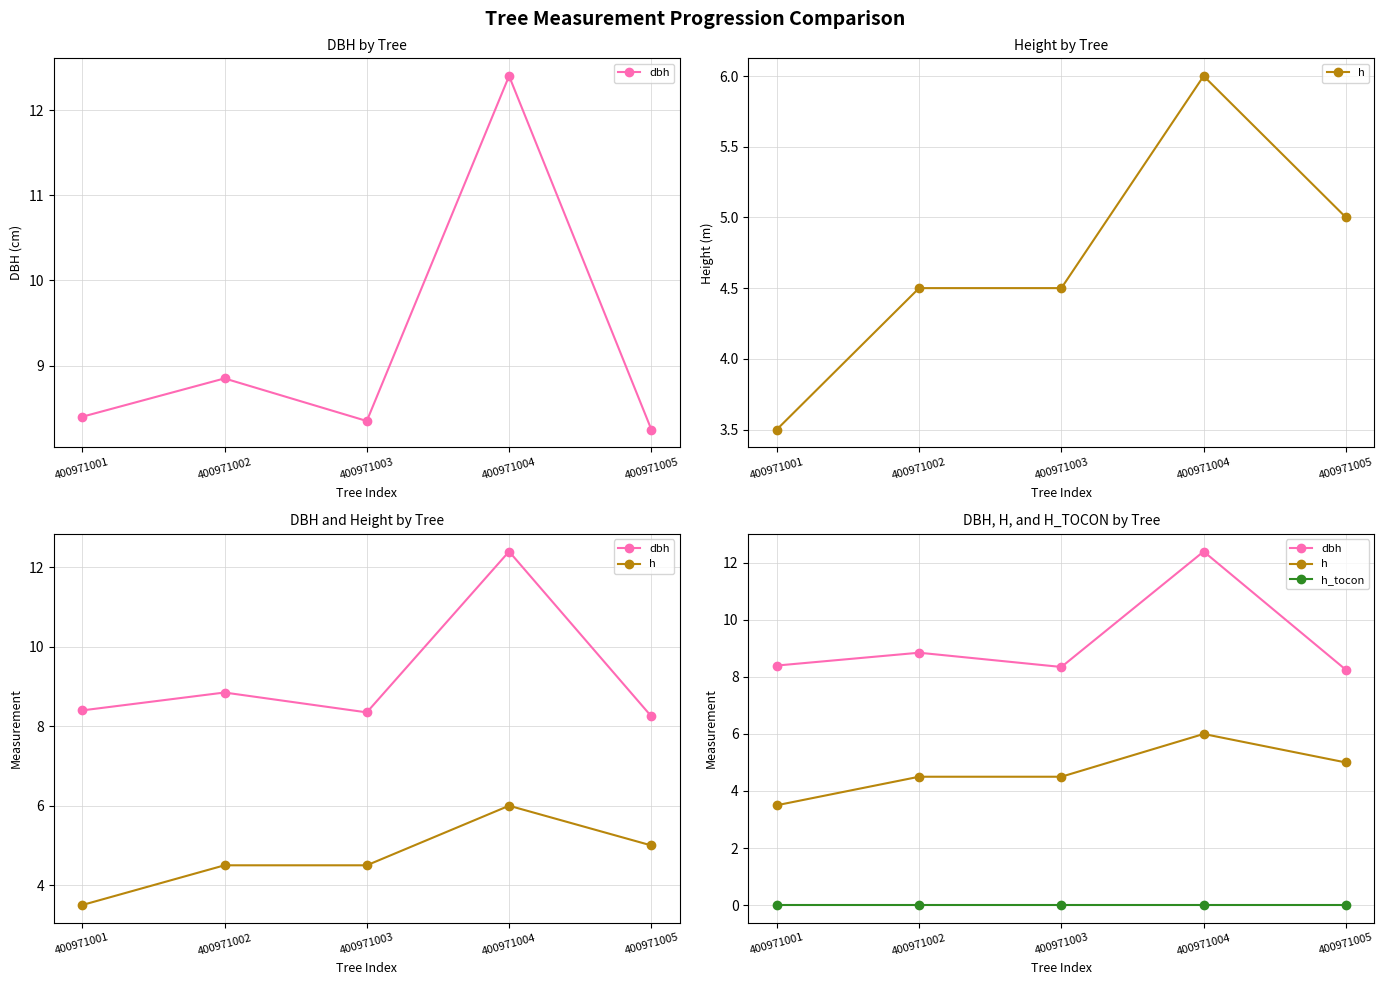

What is the difference between the maximum and second lowest values in the dbh series?

4.1